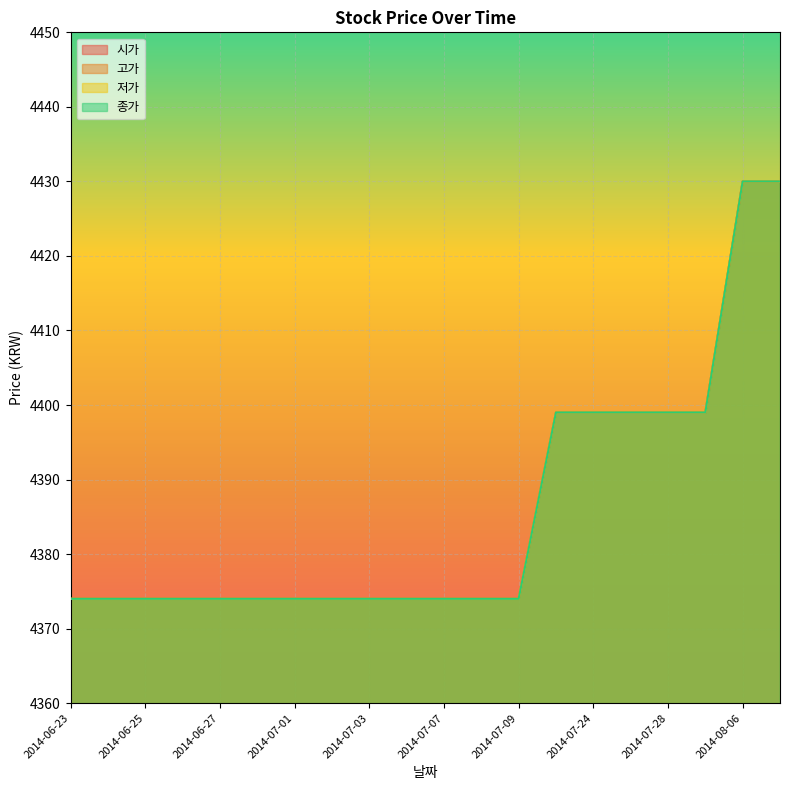

Is it true that 시가 equals 4374 at 2014-07-04?

True